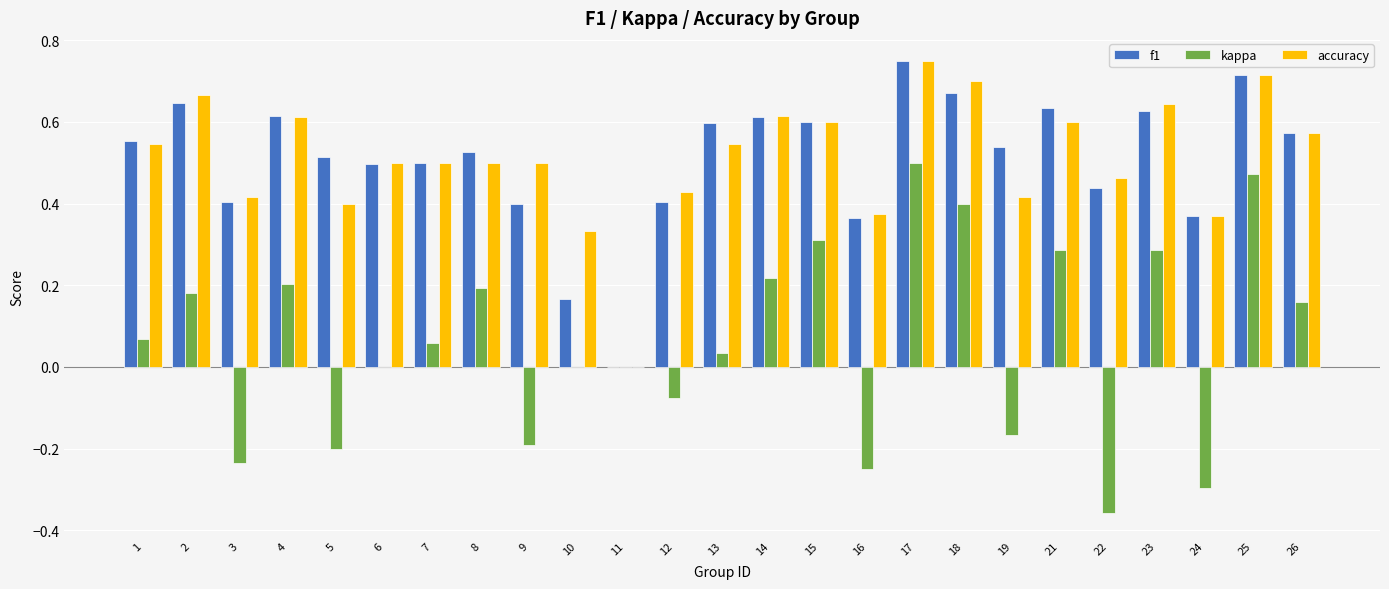

What is the sum of all f1 values?

12.7